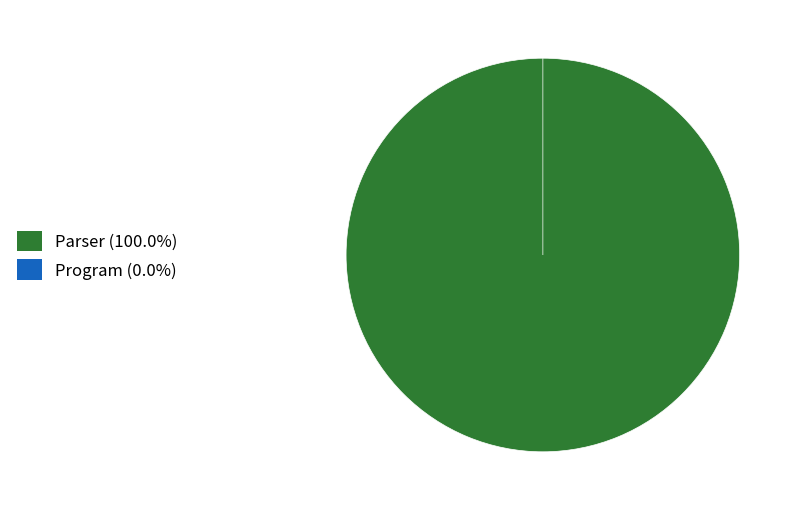

To the nearest percent, what is the average slice percentage?

50%